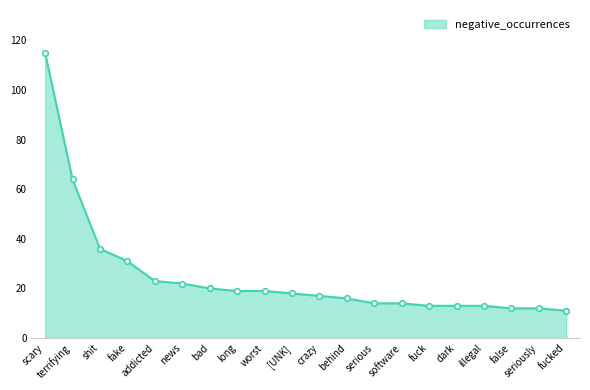

How many lines are shown in the chart?

1